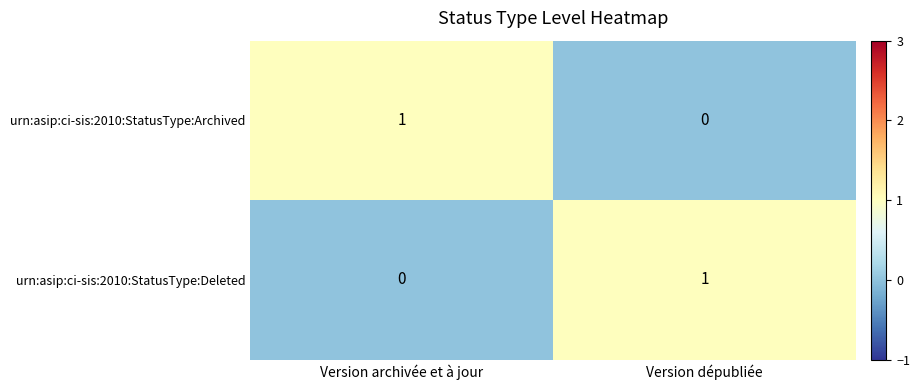

At how many categories does at least one series exceed 0?

2